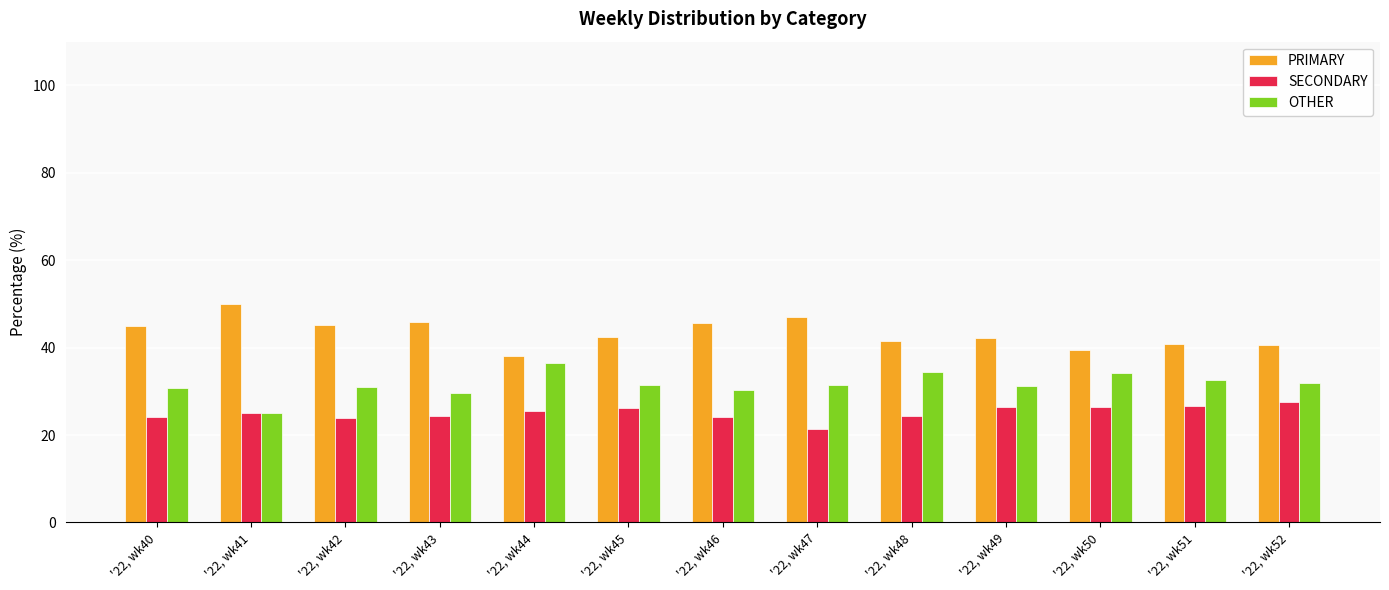

What is the value of the SECONDARY bar at the 7th from the left?

24.1